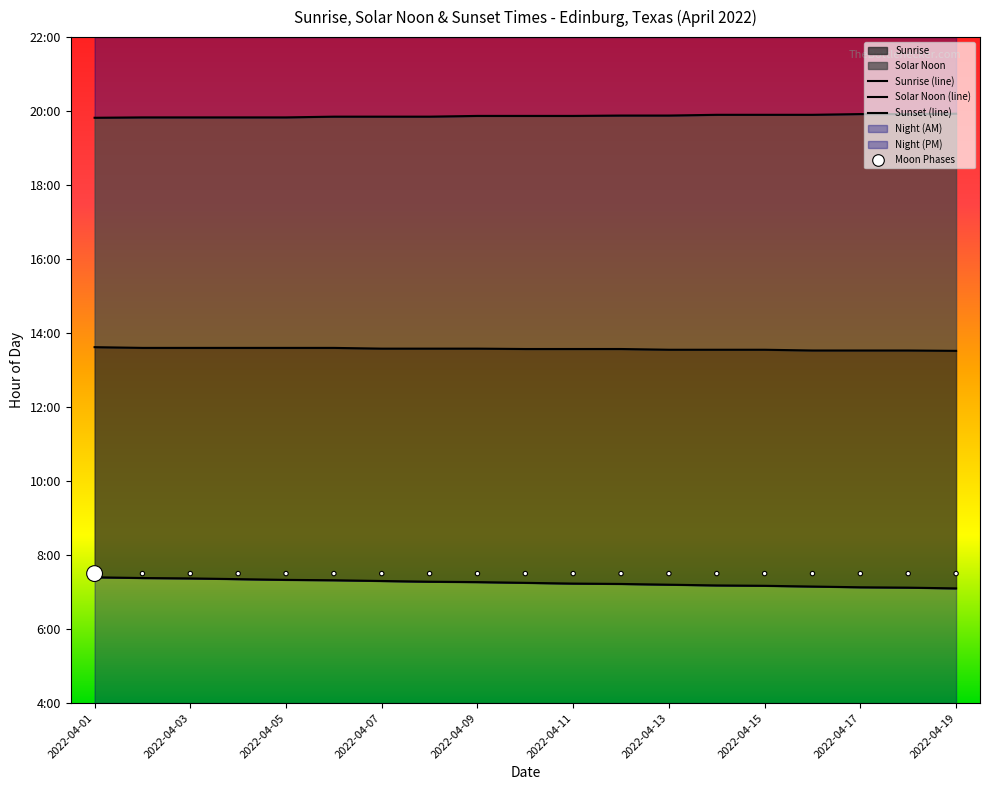

Which series reaches the minimum Y coordinate?

Sunrise (line)